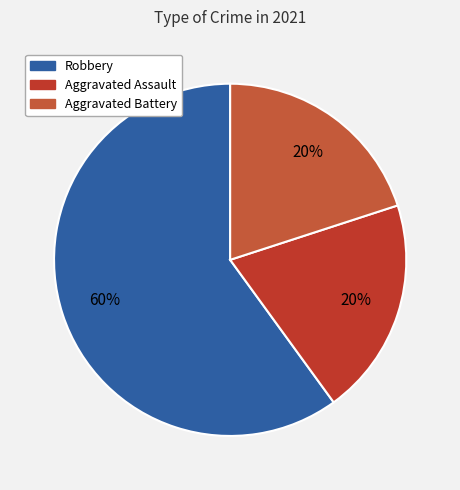

To the nearest percent, what is the difference between the Aggravated Assault and Robbery slice percentages?

40%